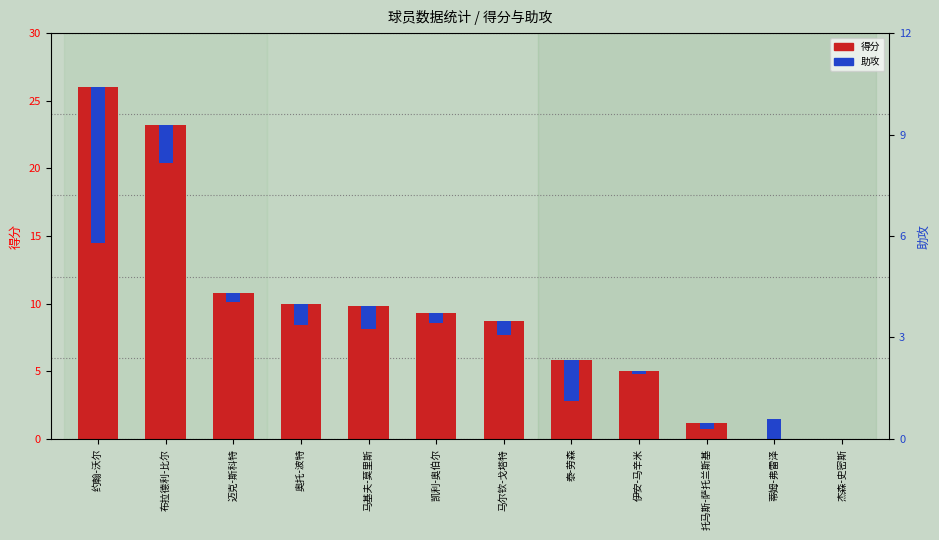

How many groups of bars are there?

12